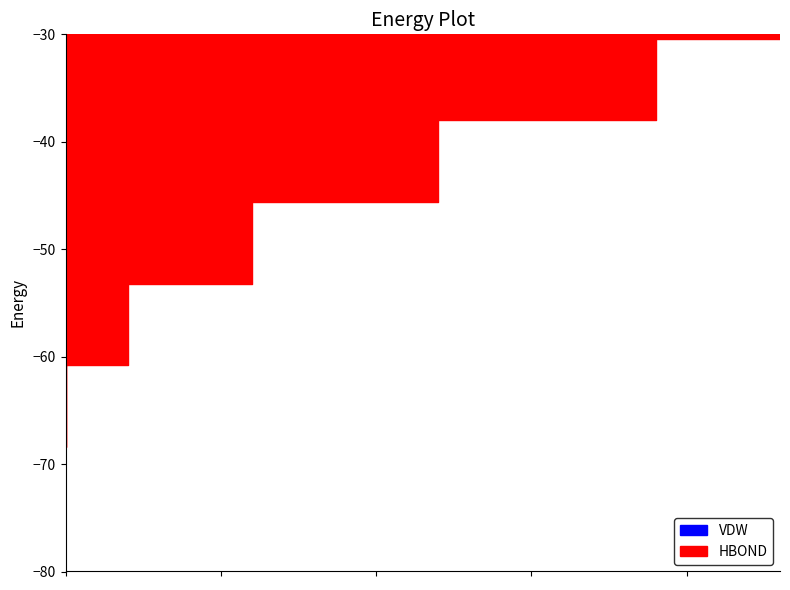

At 23, list the series in order from smallest to largest.

HBOND, VDW